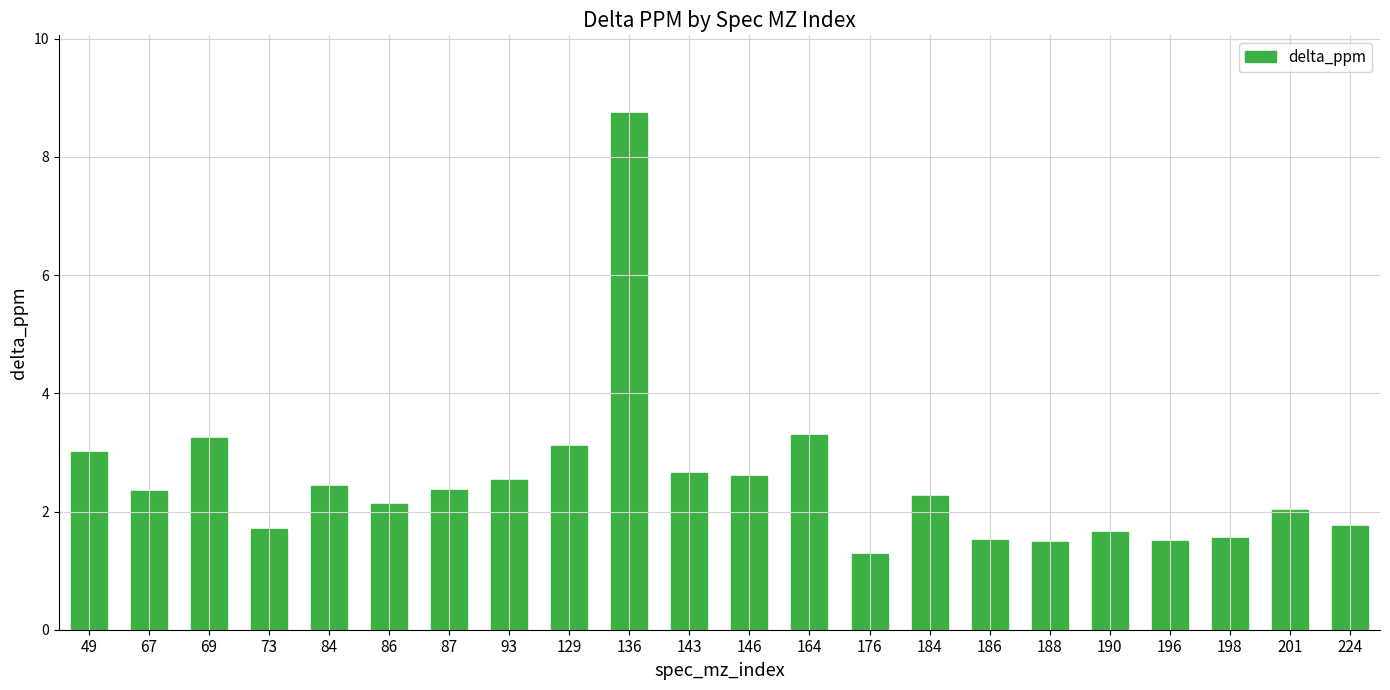

What is the difference between the values at 201 and 198?

0.5